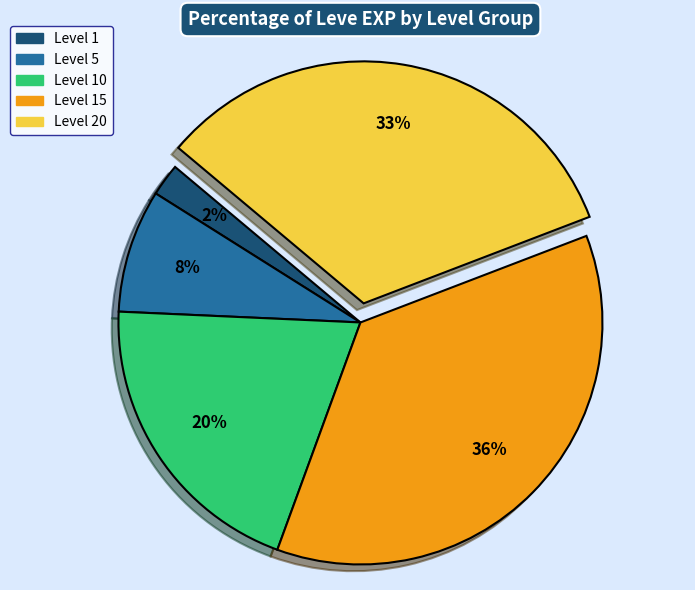

To the nearest percent, what is the average slice percentage?

20%